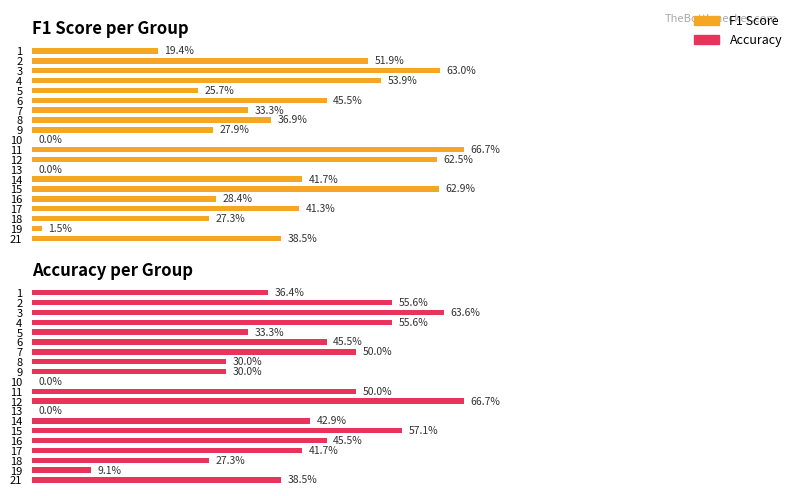

Count the number of categories in the chart.

20